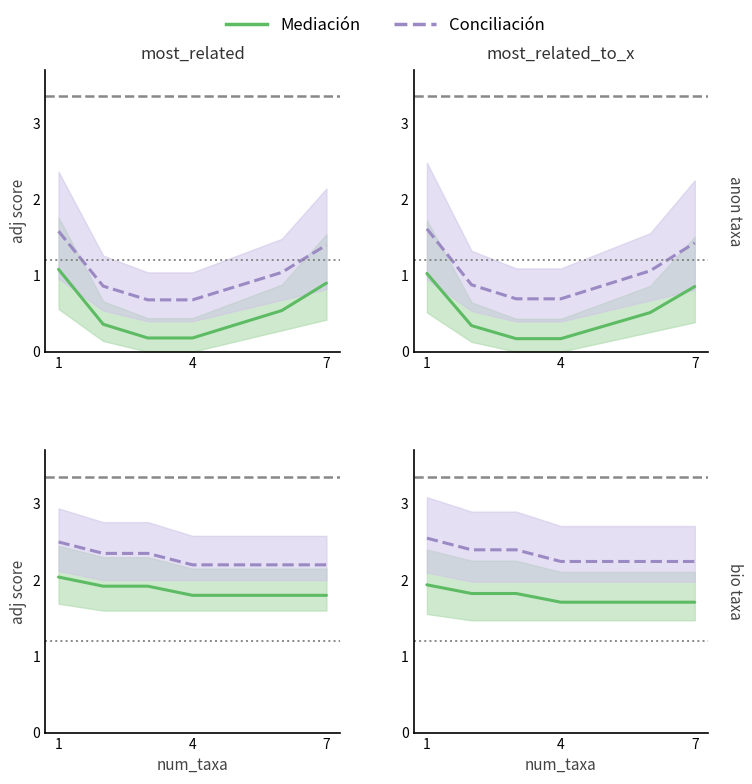

True or false: Conciliación and Mediación cross at least once.

False